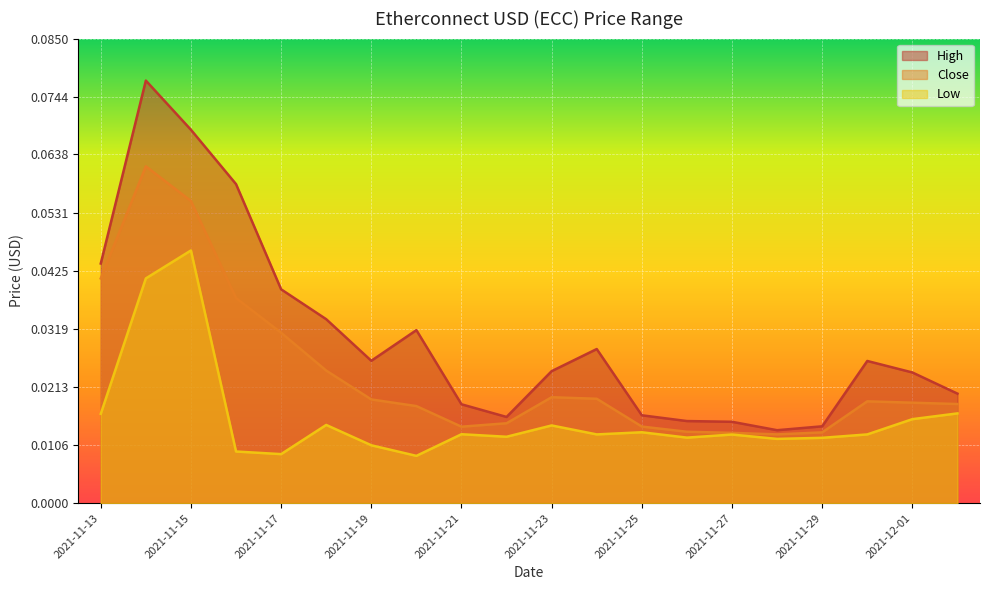

The value of Low at 2021-11-23 is 0.0. True or false?

True